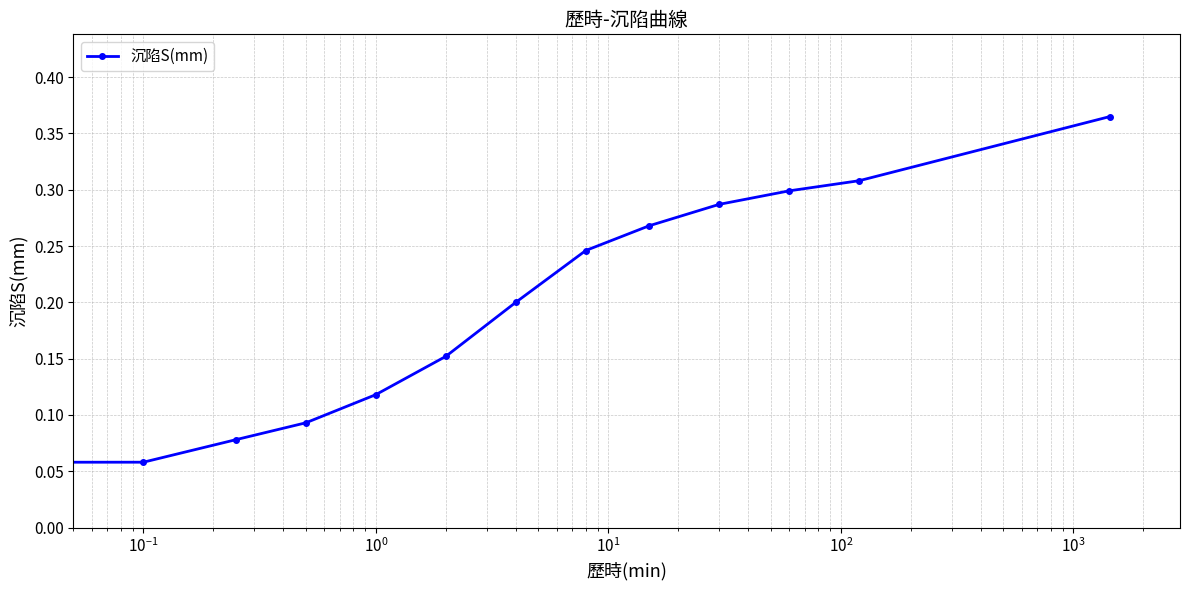

True or false: there are more than 2 points higher than both neighbors.

False